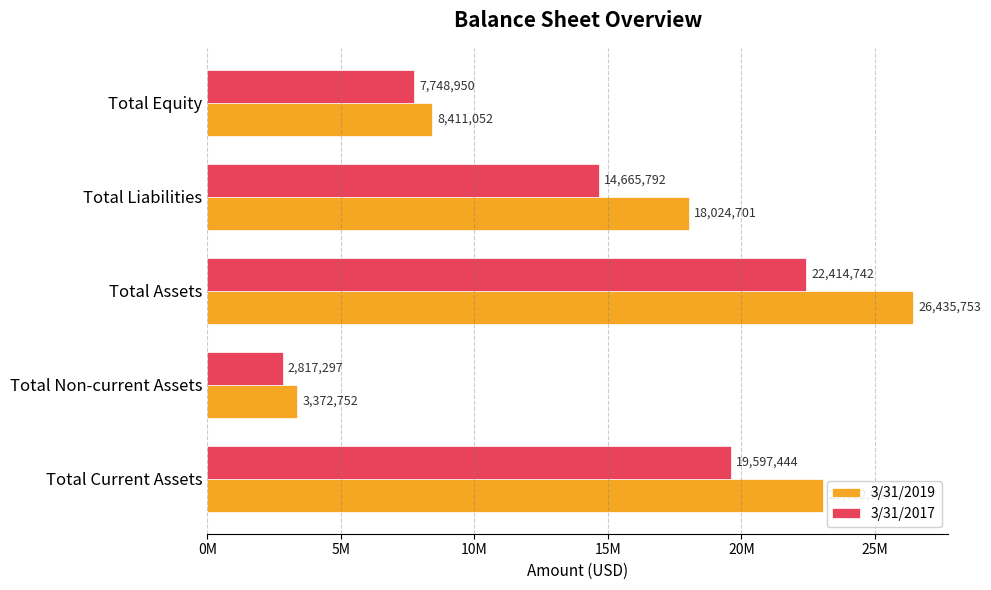

What are all the series names shown in the legend?

3/31/2019, 3/31/2017